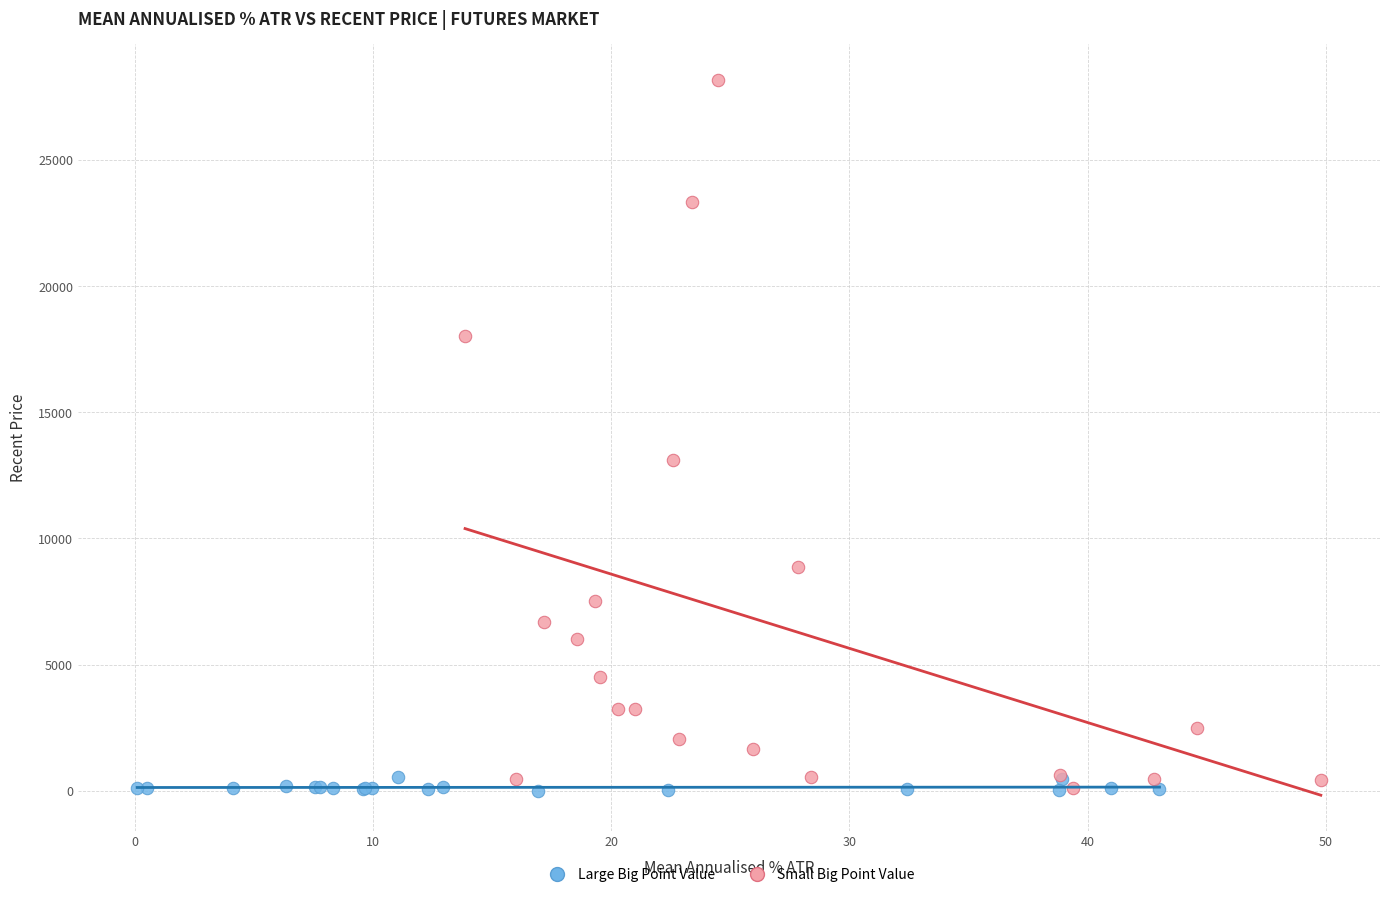

Which series has the widest spread of Y values?

Small Big Point Value